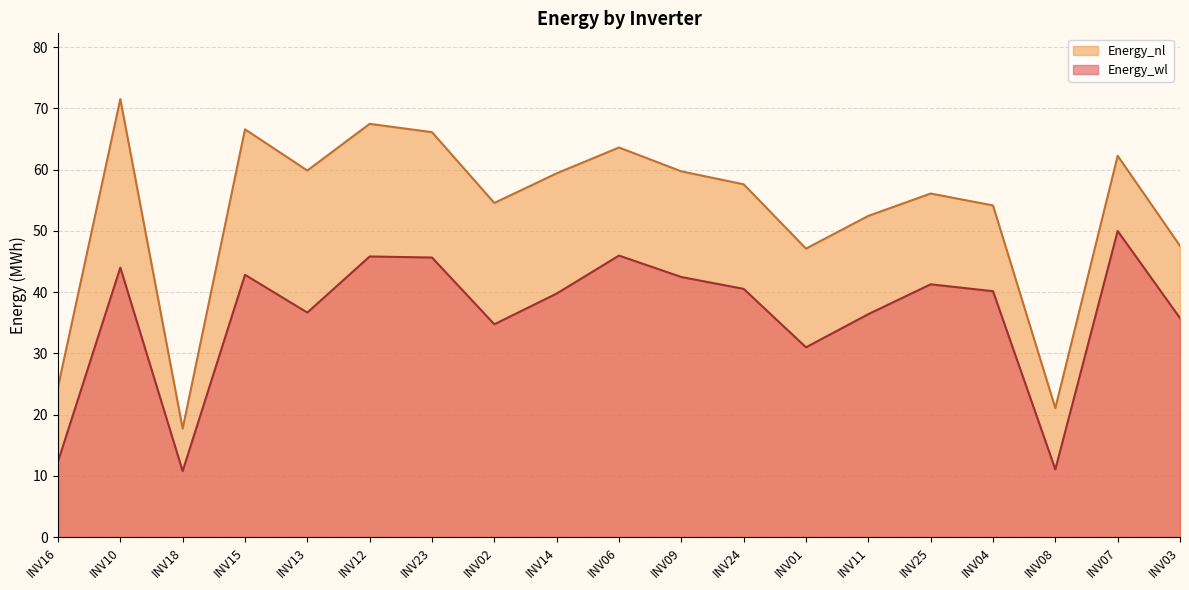

In Energy_nl, how many points are lower than both neighbors (excluding endpoints)?

5